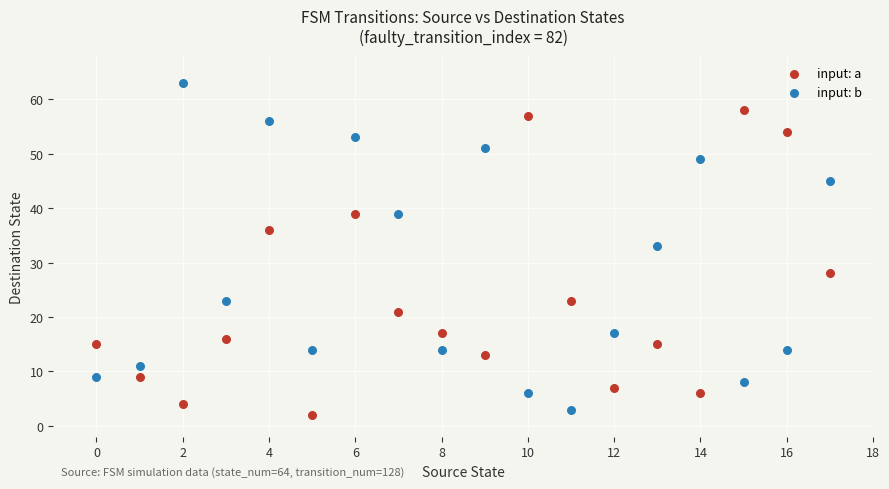

Which series reaches the maximum Y coordinate?

input: b